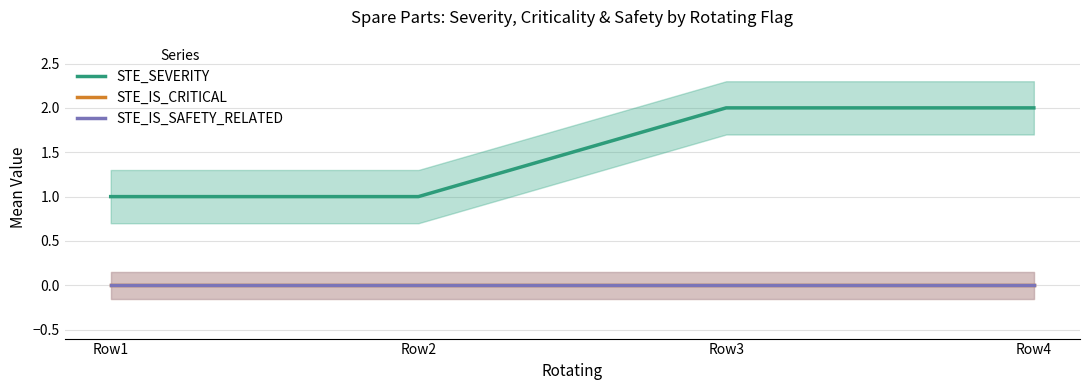

What is the maximum value for STE_SEVERITY?

2